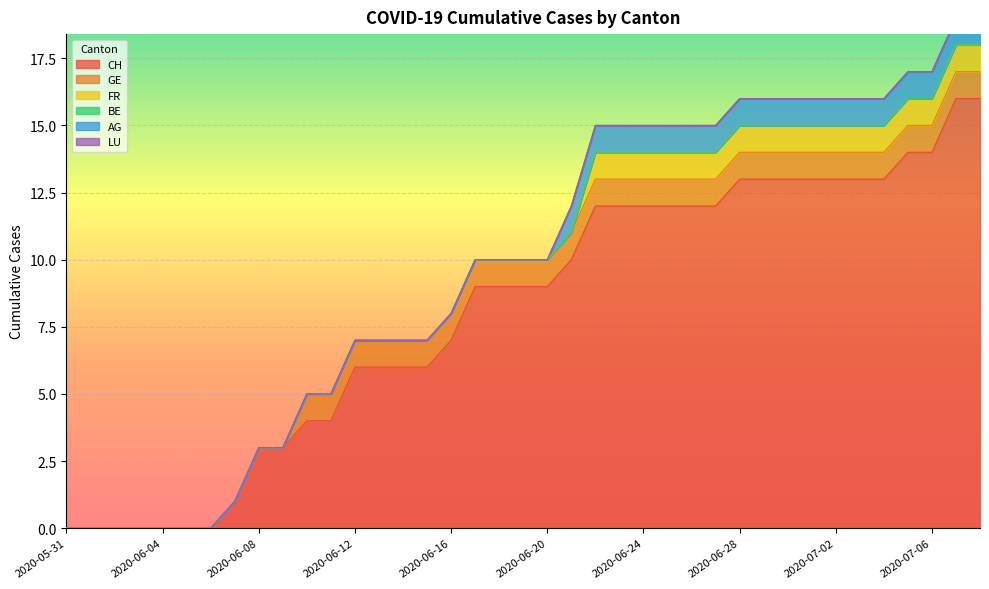

How many series are shown in this chart?

6